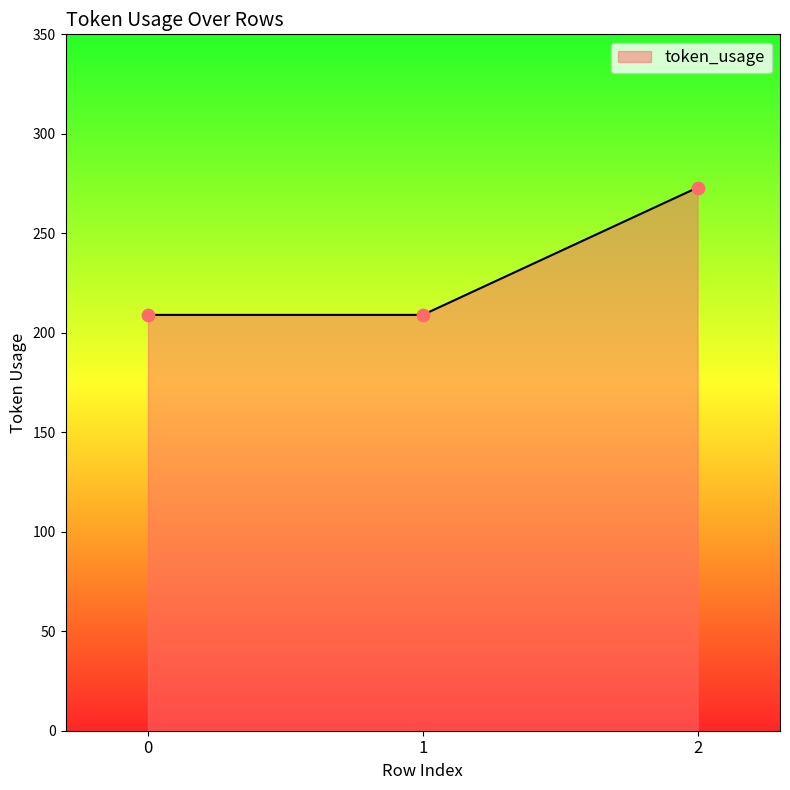

What is the change in value from 1 to 2?

+64